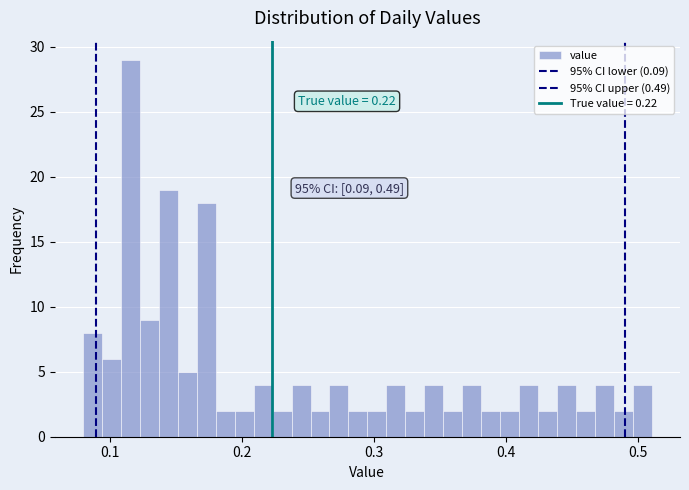

Read against the x-axis, roughly where is the centre of the tallest bar?

0.12